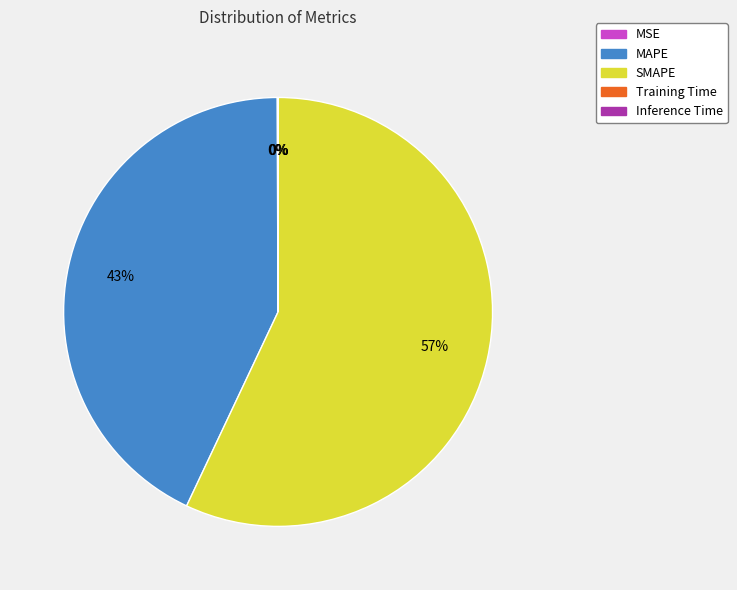

Which category accounts for the majority?

SMAPE